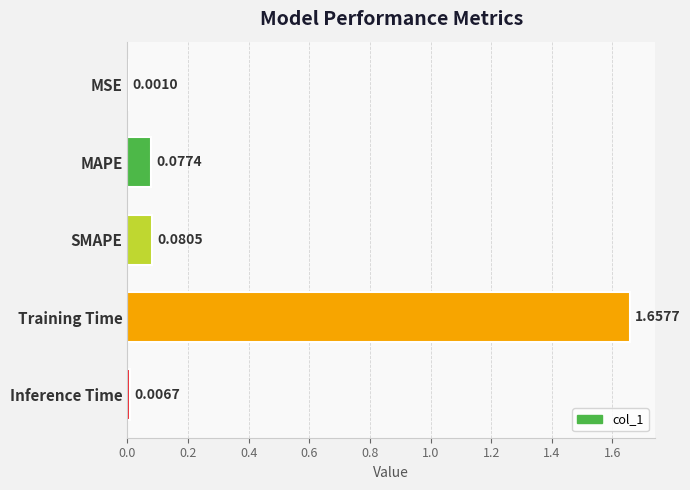

What is the sum of all values?

1.8